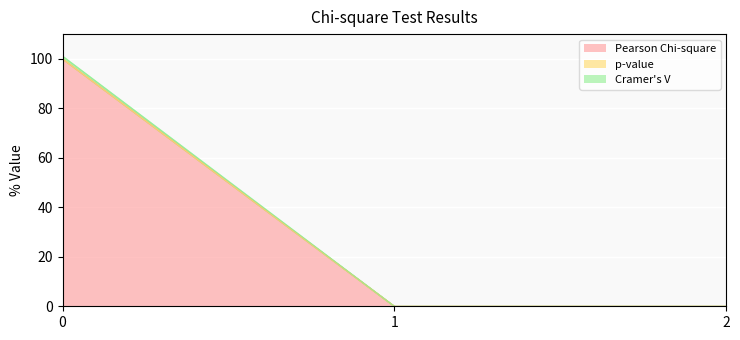

Reading right to left, extract all data points from this chart.

Pearson Chi-square: 0.0	0.0	100.0
p-value: 0.0	0.0	100.0
Cramer's V: 0.0	0.0	101.1